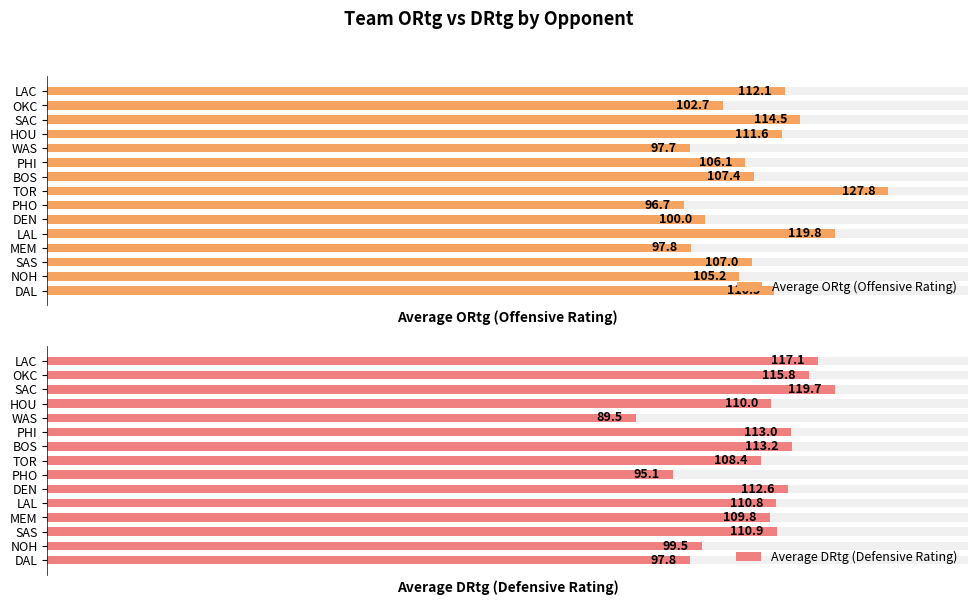

What is the value of the Average DRtg (Defensive Rating) bar at the 2nd from the left?

99.5